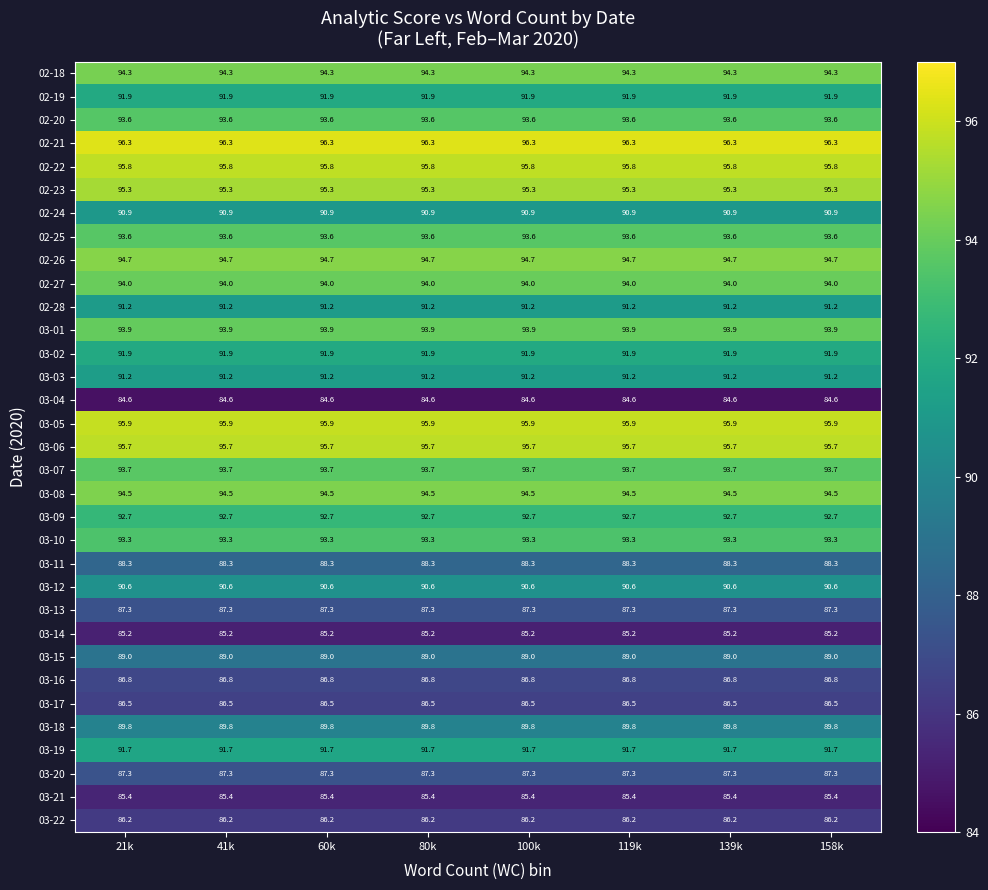

How many series are shown in this chart?

33